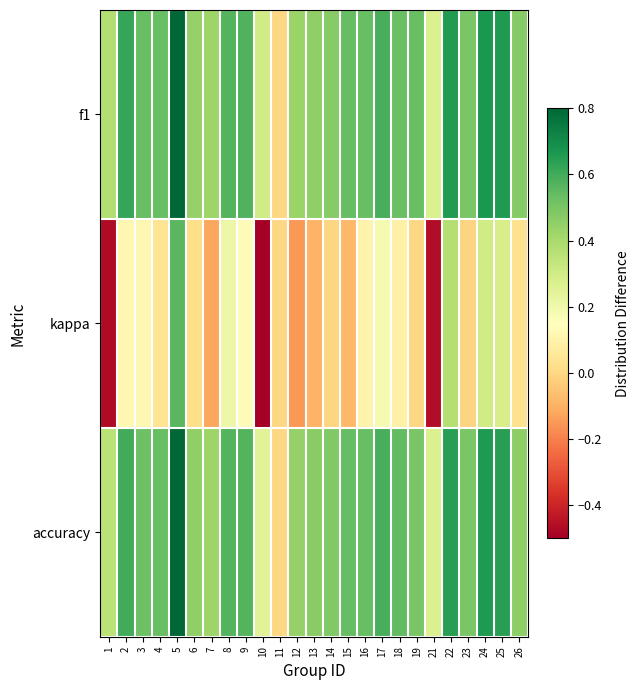

Which series has the largest range (max minus min)?

kappa